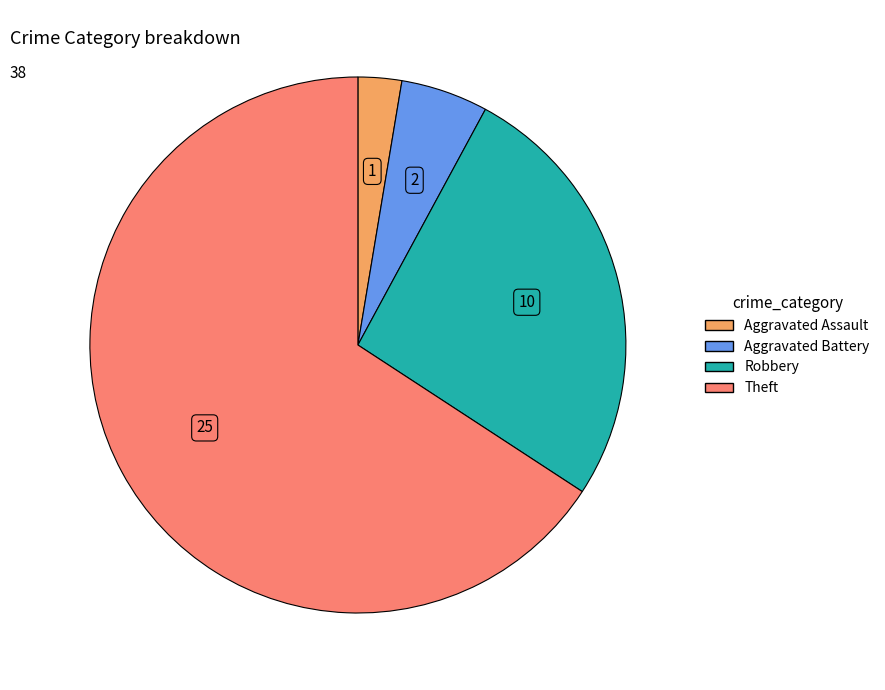

Is there a majority slice in this chart?

Yes